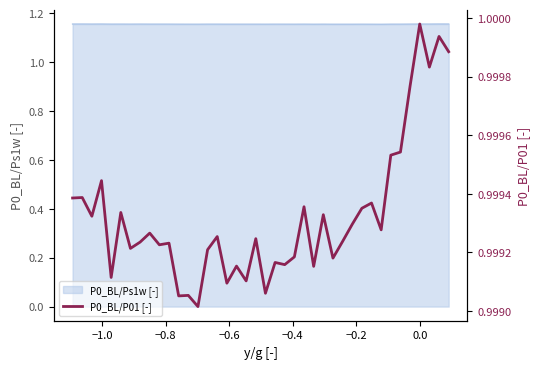

Reading left to right, what are all the values shown in this chart?

1.0	1.0	1.0	1.0	1.0	1.0	1.0	1.0	1.0	1.0	1.0	1.0	1.0	1.0	1.0	1.0	1.0	1.0	1.0	1.0	1.0	1.0	1.0	1.0	1.0	1.0	1.0	1.0	1.0	1.0	1.0	1.0	1.0	1.0	1.0	1.0	1.0	1.0	1.0	1.0